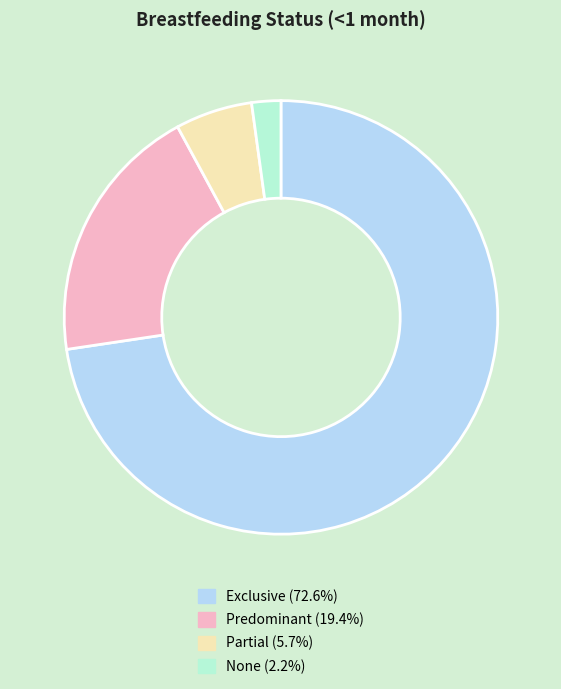

Which category has the smallest portion of the pie?

None